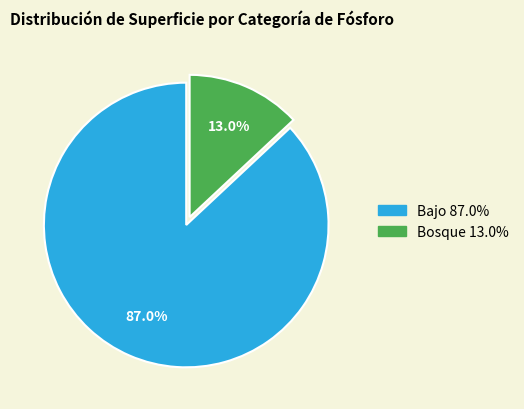

Which category has the biggest portion of the pie?

Bajo